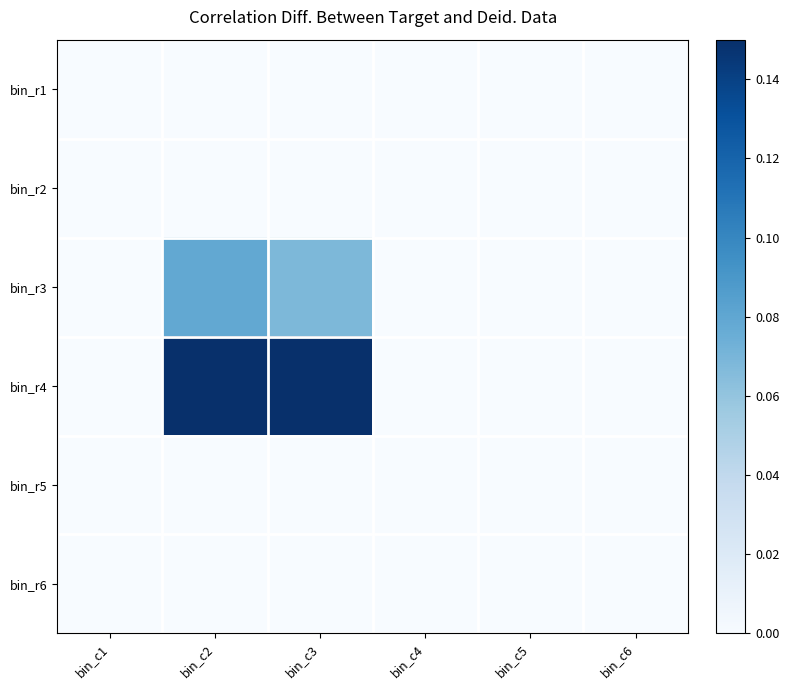

Rank the series at bin_c3 from lowest to highest value.

bin_r1, bin_r2, bin_r5, bin_r6, bin_r3, bin_r4